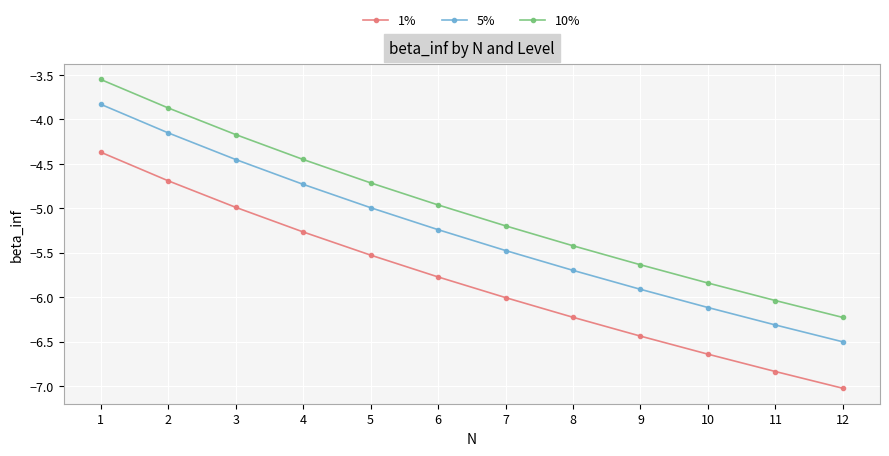

Which label corresponds to the smallest value in the chart?

12